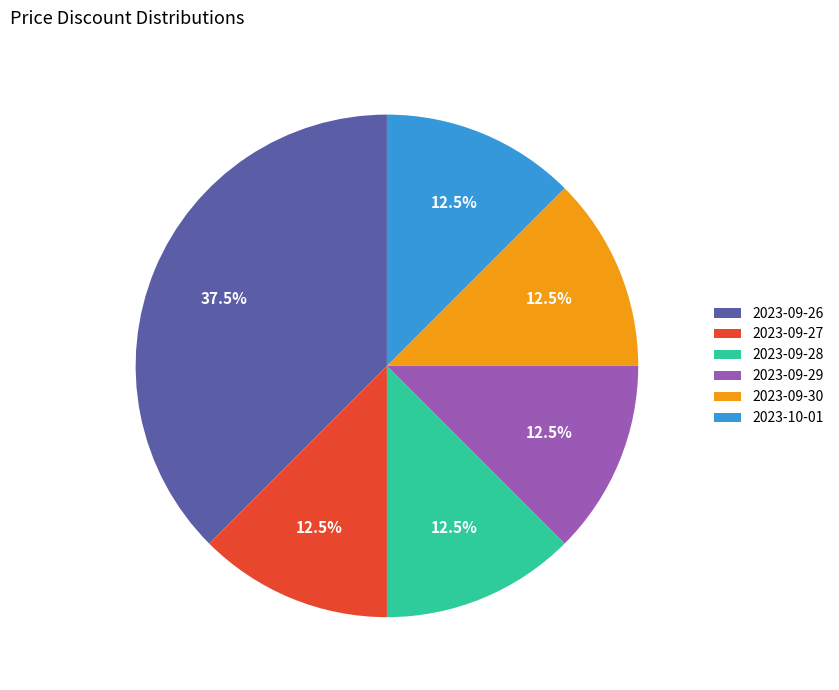

What portion of the pie excludes 2023-09-29?

87.5%